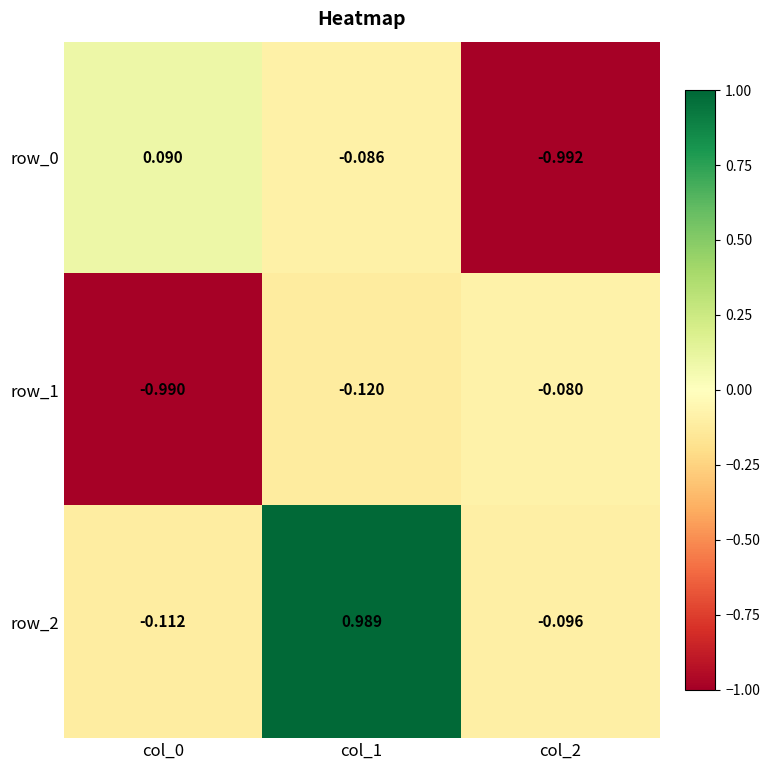

Is the value of row_0 at col_2 greater than the value of row_2 at col_0?

No